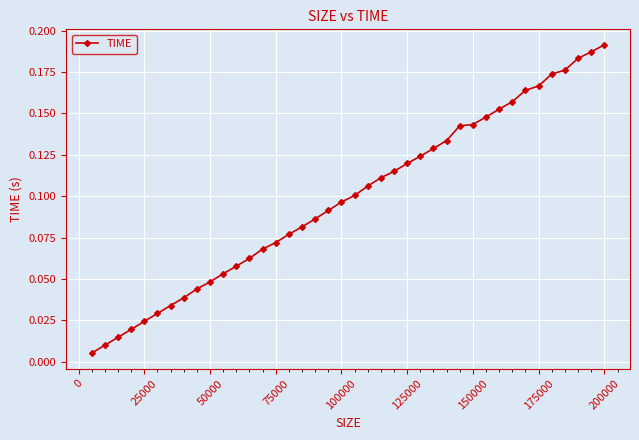

What is the sum of all values?

3.9